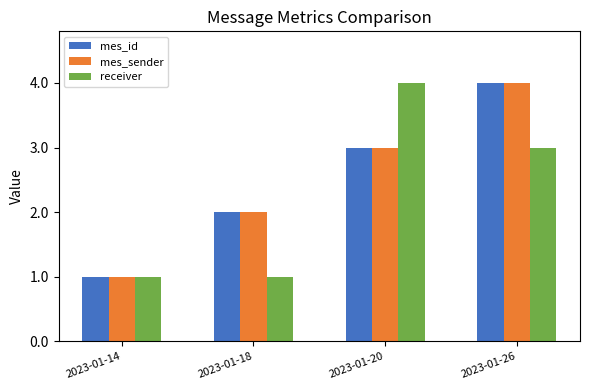

Count the mes_sender values in the range 2 to 4.

3